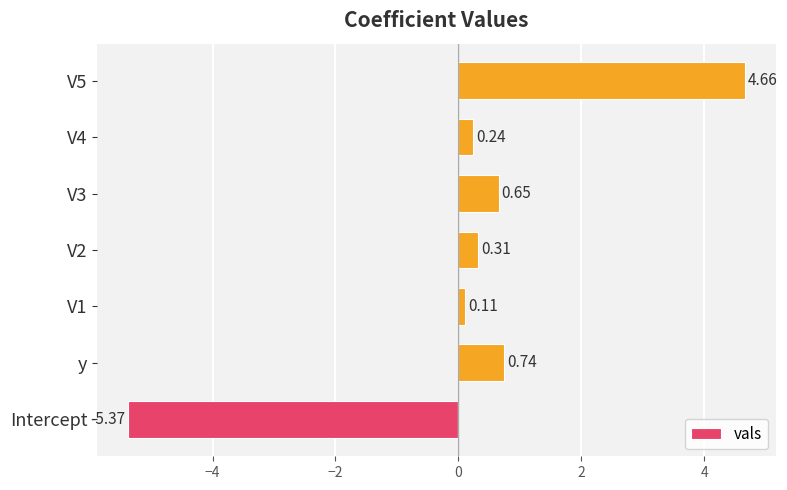

List the labels in order of value, largest first.

V5, y, V3, V2, V4, V1, Intercept